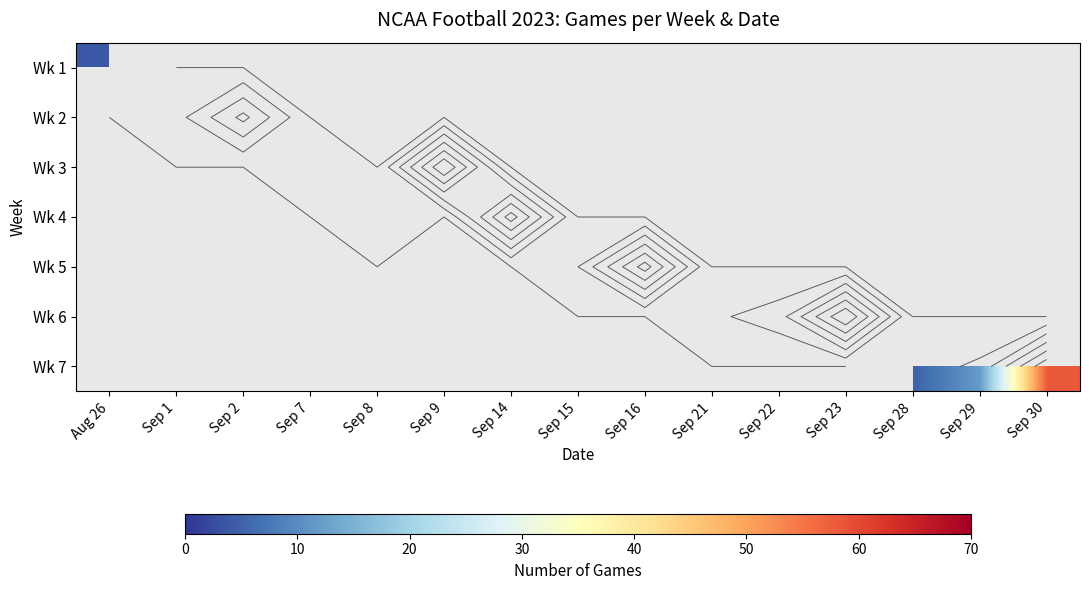

At Sep 15, list the series in order from smallest to largest.

Wk 1, Wk 2, Wk 3, Wk 4, Wk 5, Wk 6, Wk 7